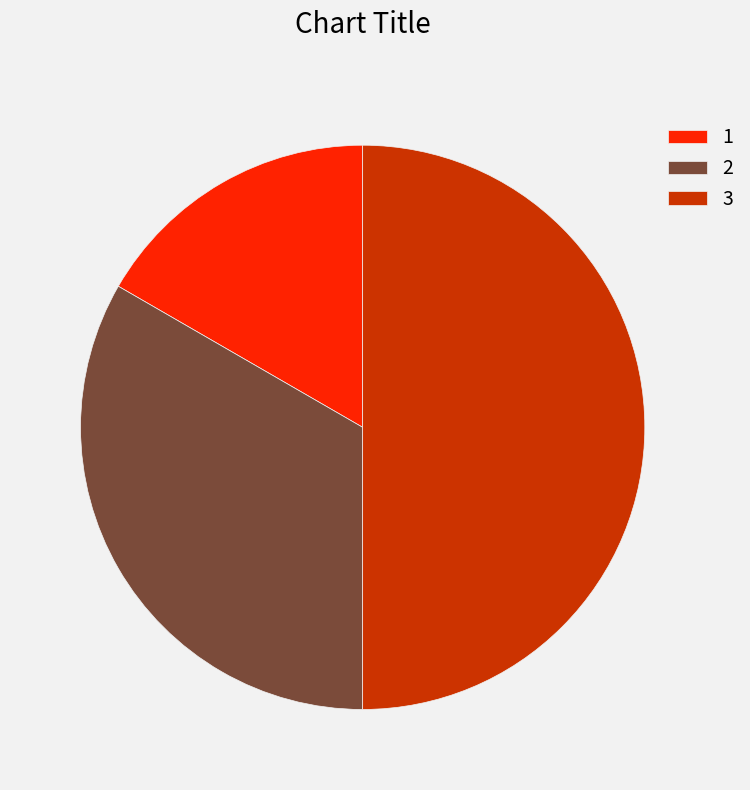

Which category has the smallest portion of the pie?

1